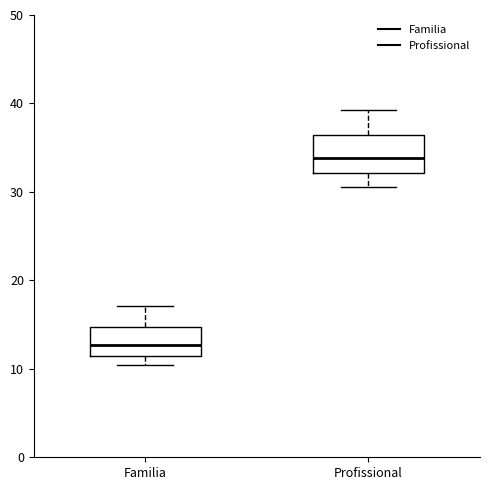

Where is the upper edge of the box for Familia on the y-axis? The values are not printed on the chart, so give them approximately, as read against the axis.

15